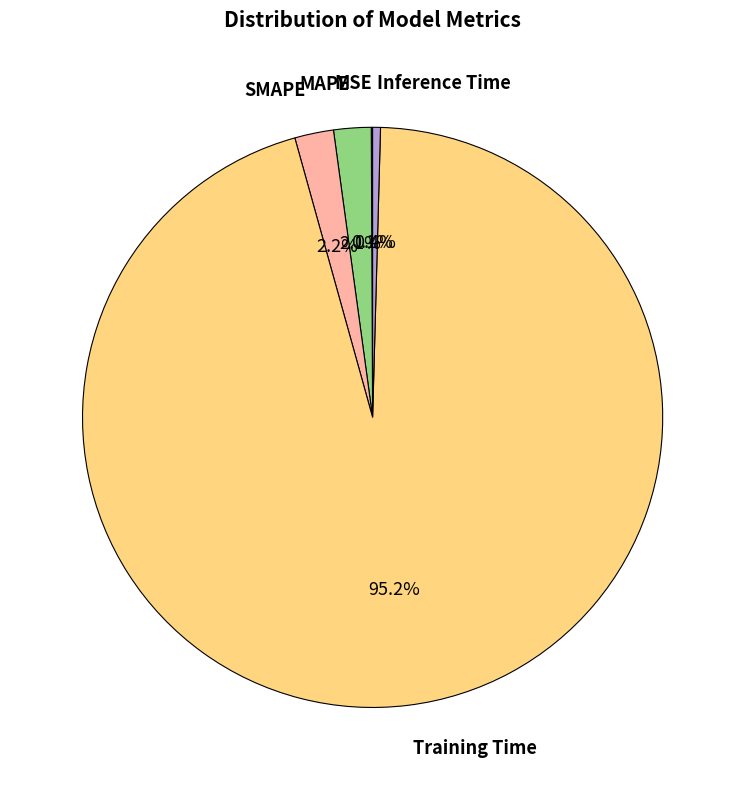

How many slices are in this pie chart?

5